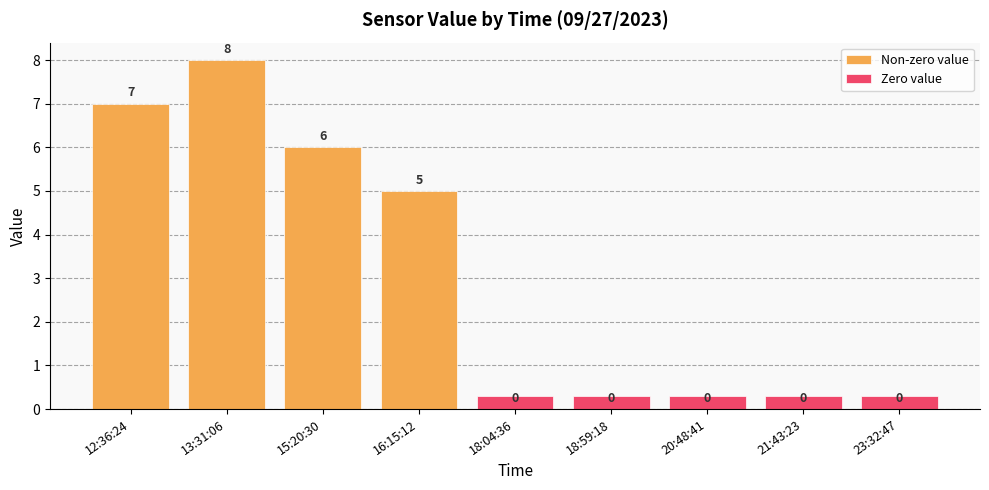

Is it true that the value at 16:15:12 is 5?

True